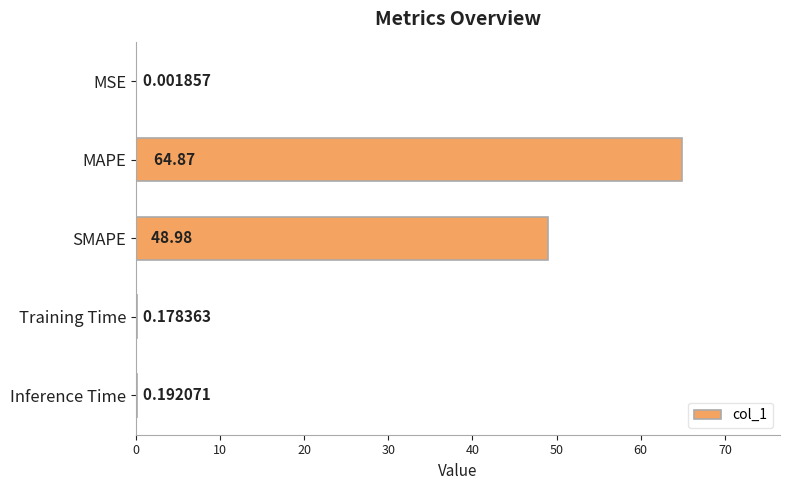

What is the sum of all values?

114.2